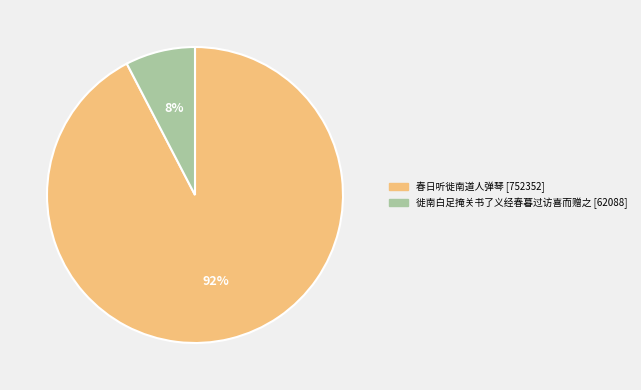

How many segments does this pie chart have?

2